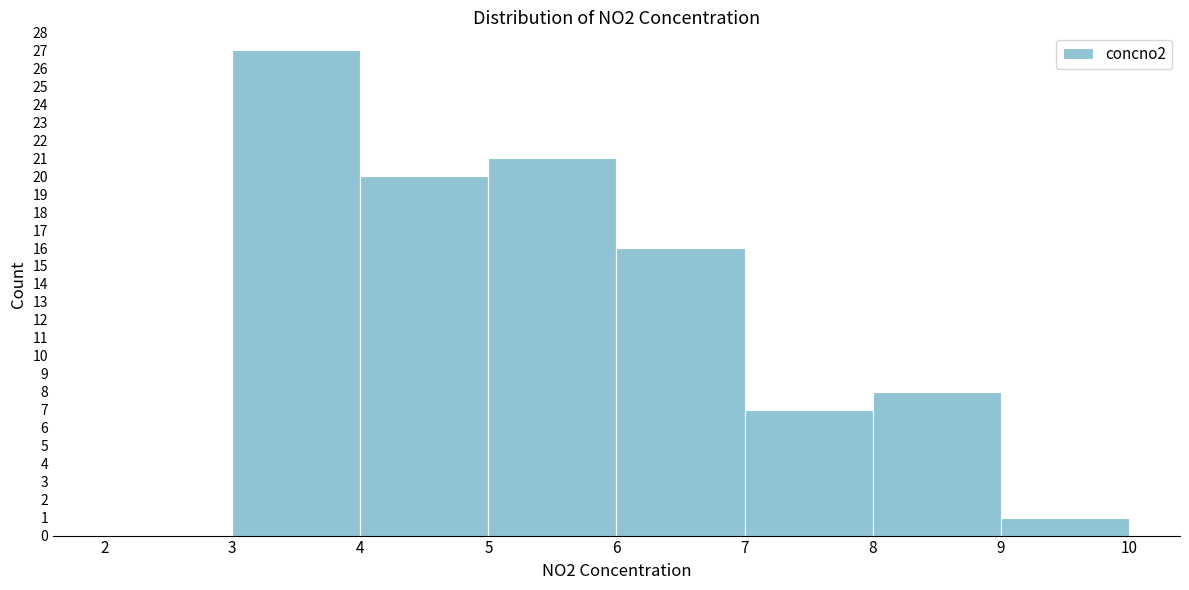

Reading left to right, transcribe this chart: for each bar, give the range it covers on the x-axis and its height. The values are not printed on the chart, so give them approximately, as read against the axis.

2 to 3: 0
3 to 4: 27
4 to 5: 20
5 to 6: 21
6 to 7: 16
7 to 8: 7
8 to 9: 8
9 to 10: 1